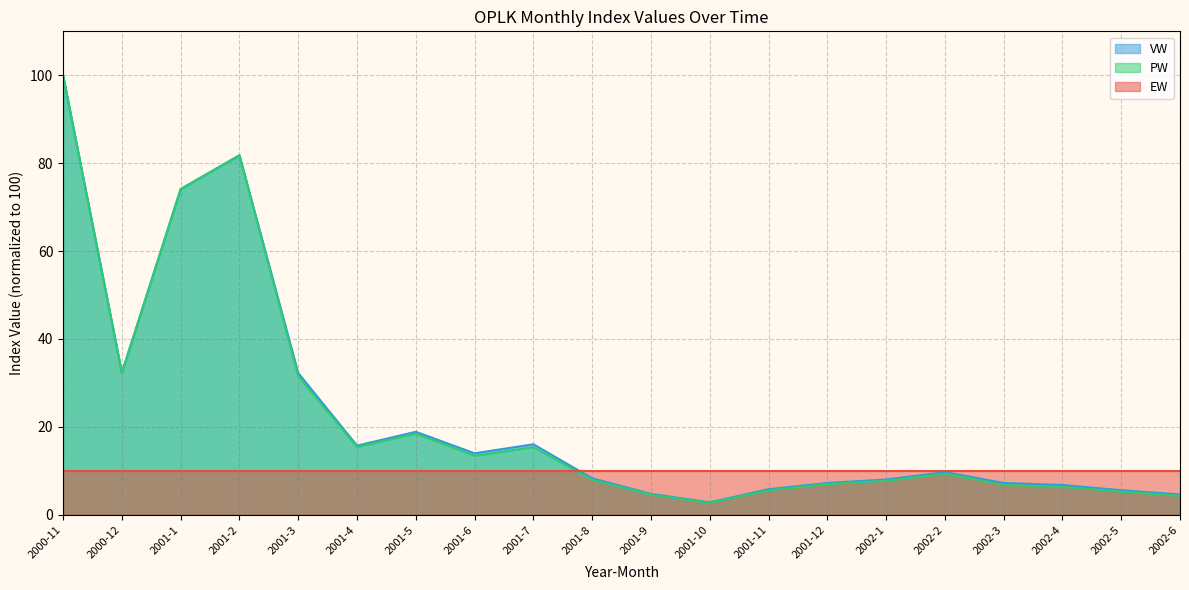

At which category does the chart reach its minimum across all series?

2001-10